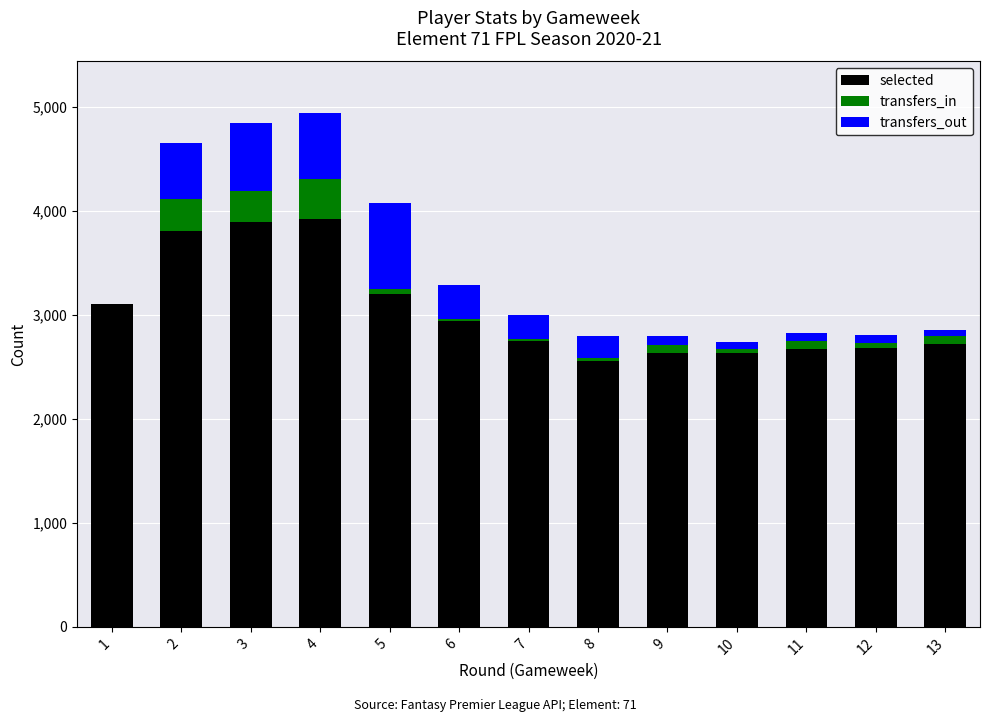

What is the maximum value for selected?

3920